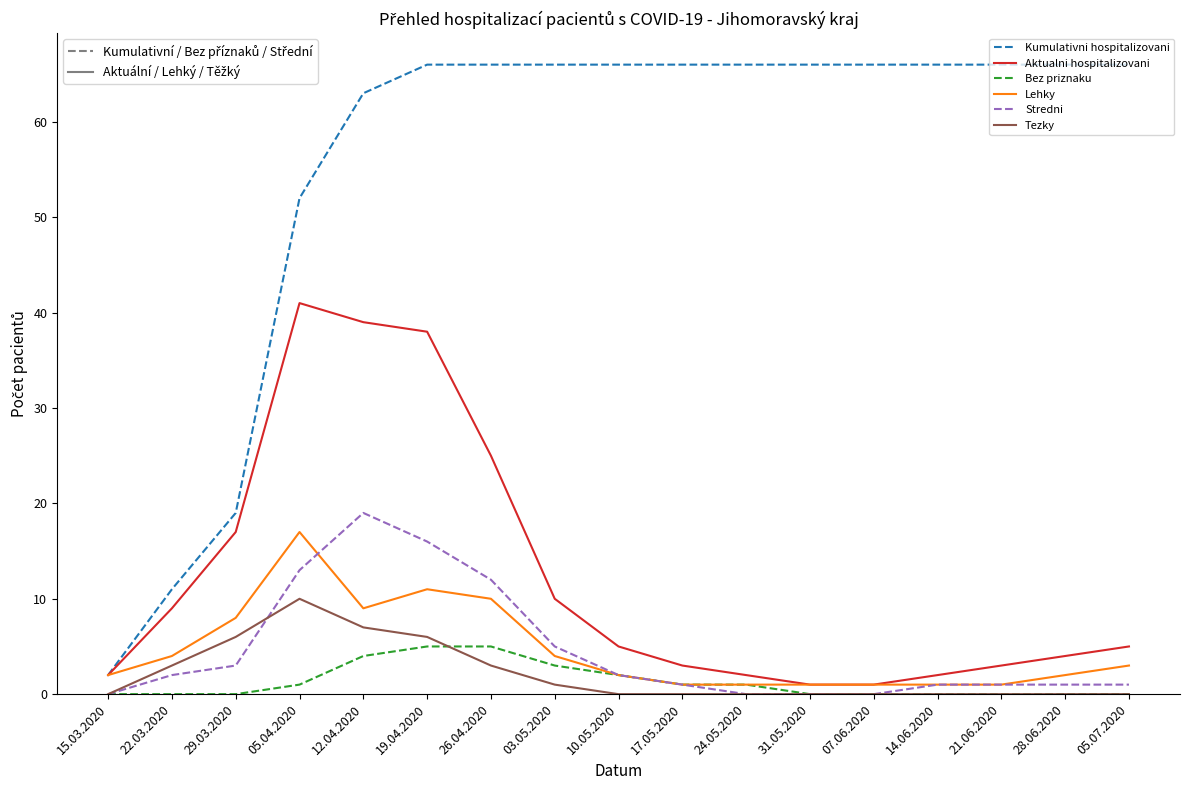

Which series has the largest total across all categories?

Kumulativni hospitalizovani